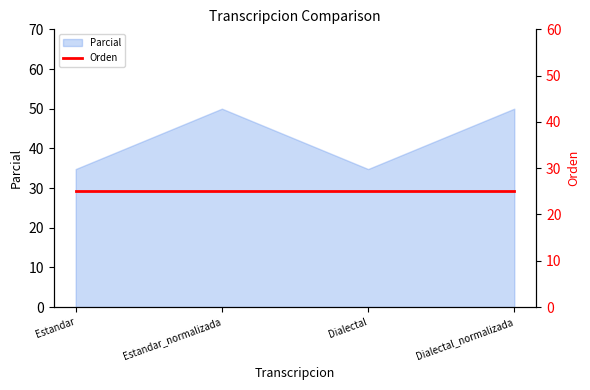

How many interior local valleys does the Parcial series have?

1